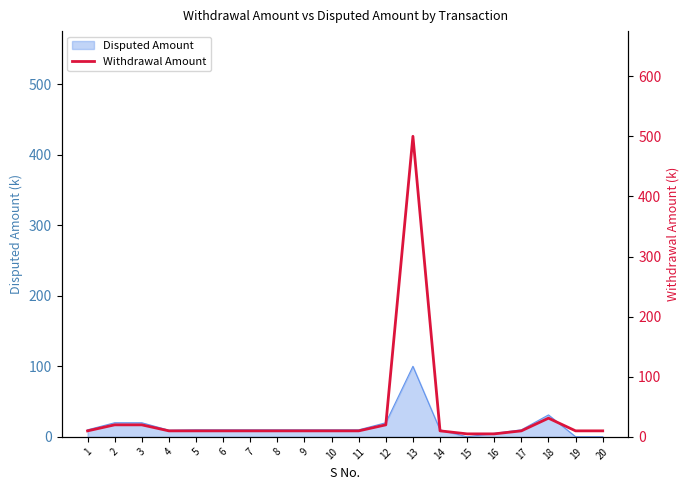

The value of Disputed Amount at 15 is 0.0. True or false?

True